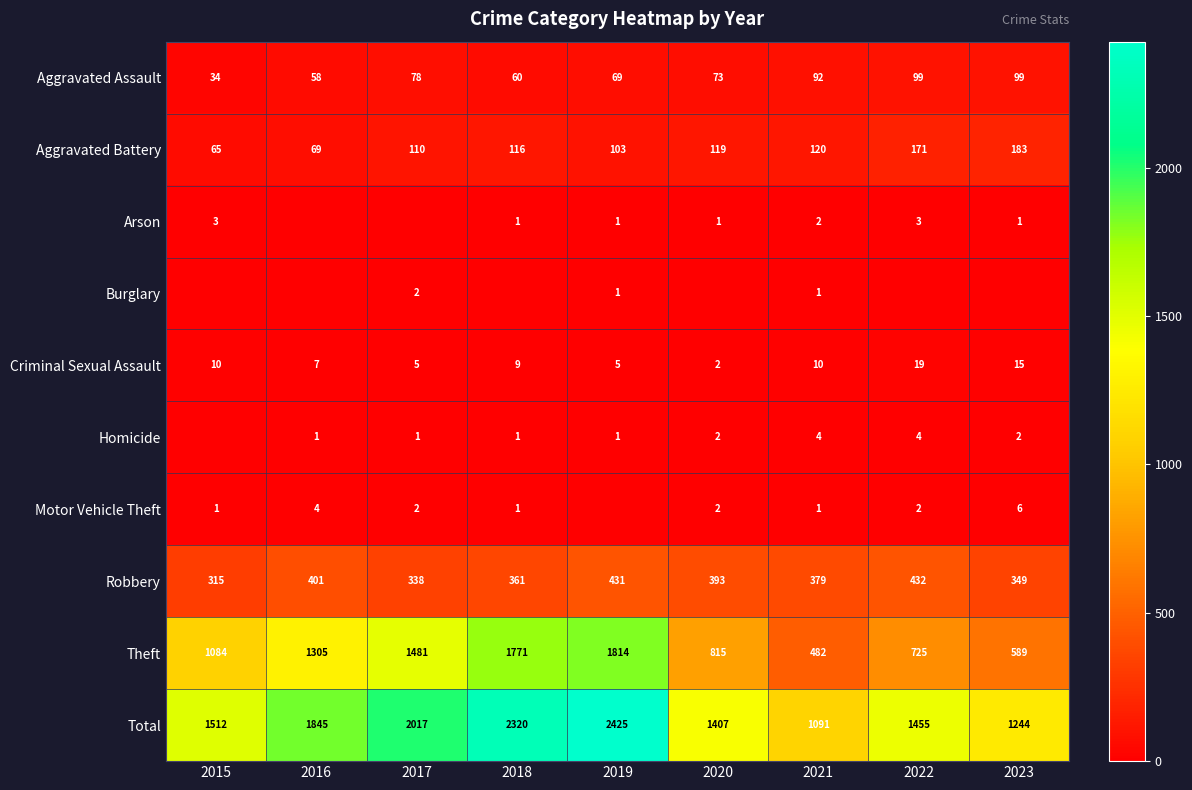

The Criminal Sexual Assault series shows 14 at 2021. True or false?

False